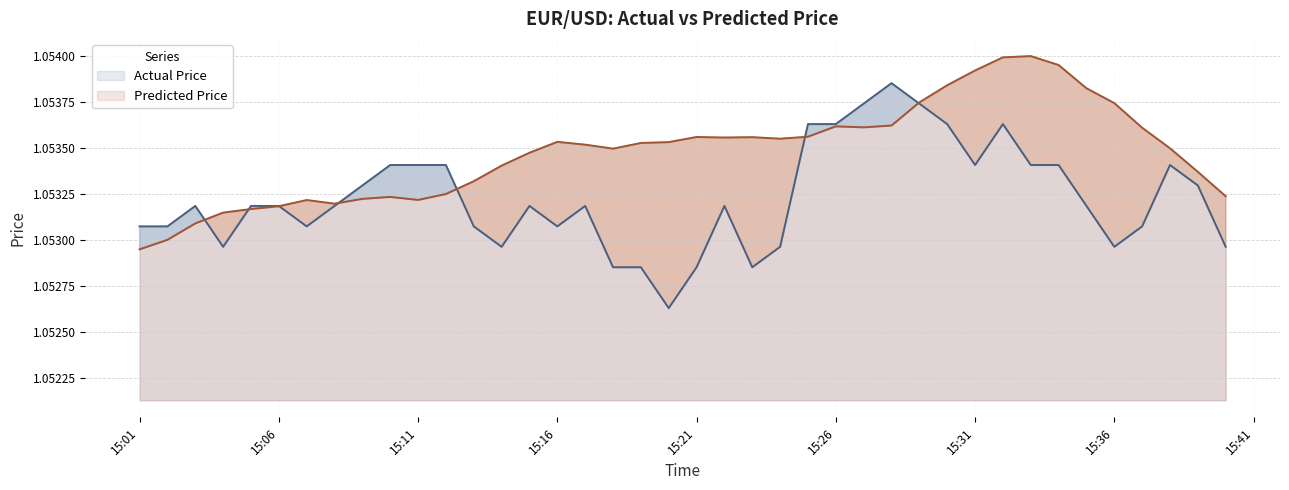

Rank the series at 2024-11-20 15:40:00 from highest to lowest value.

Predicted Price, Actual Price